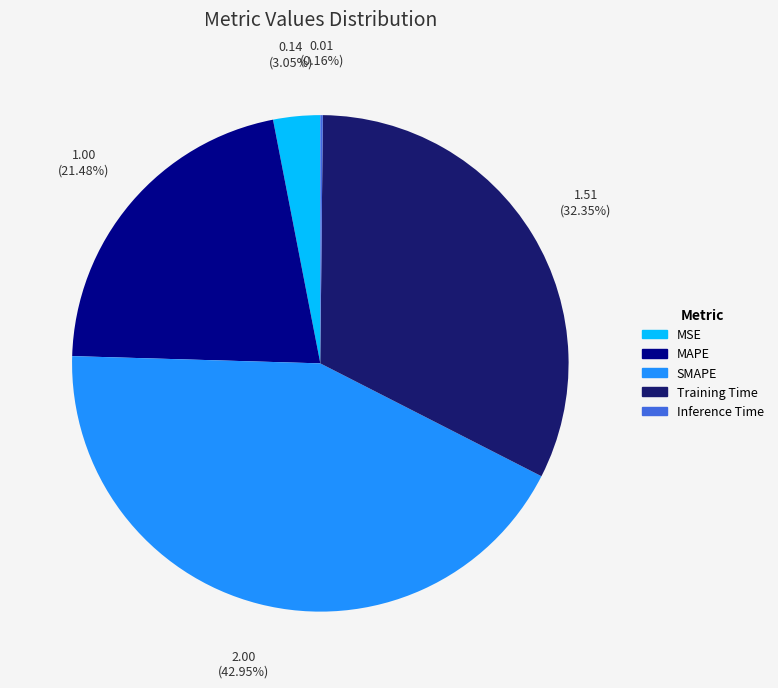

Is the sum of MSE and MAPE greater than half?

No